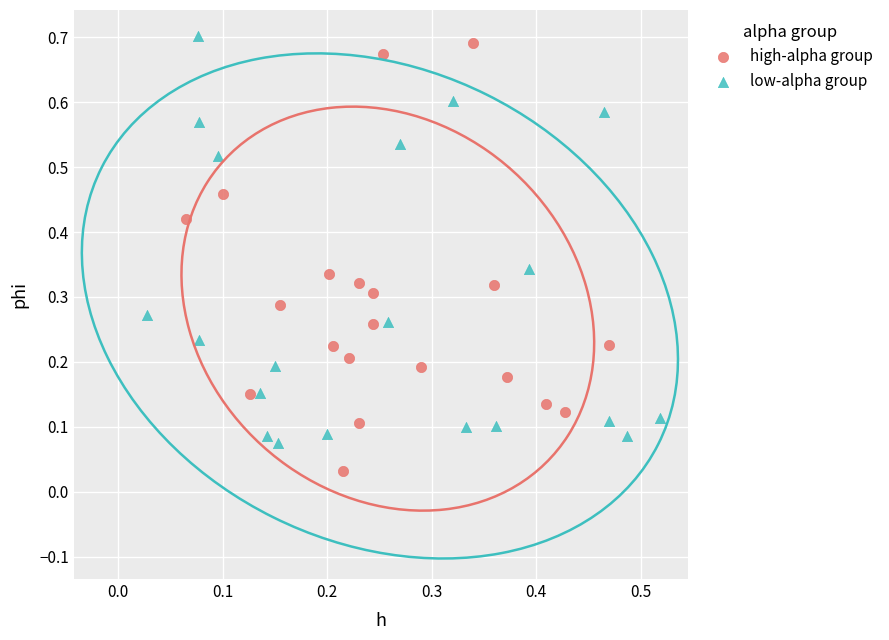

What are all the series names shown in the legend?

high-alpha group, low-alpha group